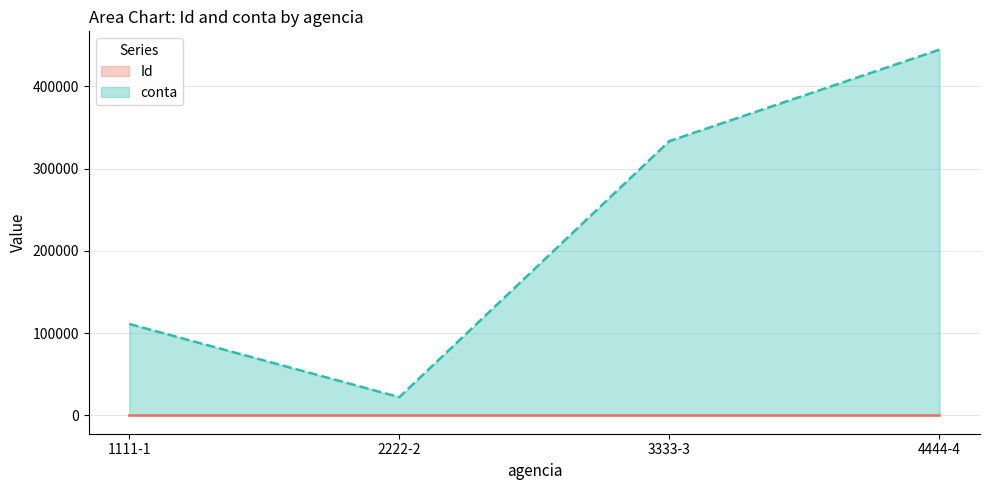

List the labels in order of Id value, largest first.

4444-4, 3333-3, 2222-2, 1111-1